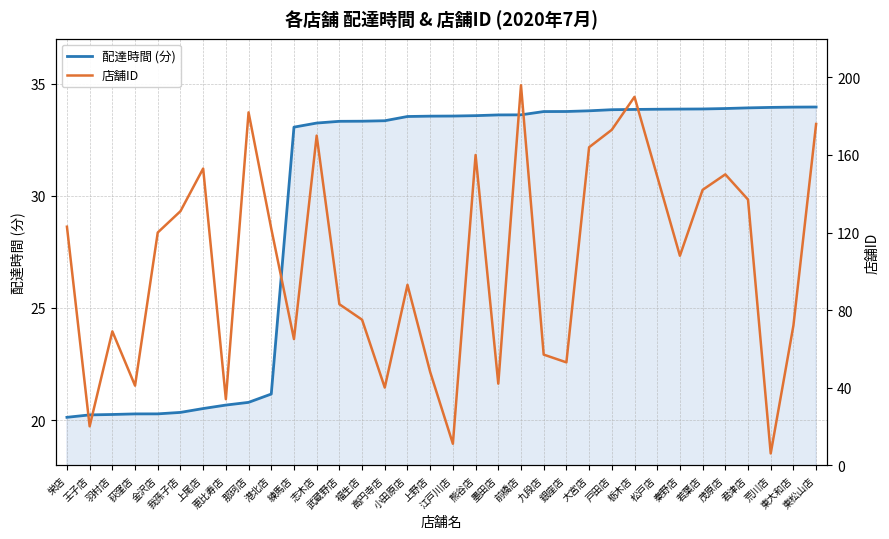

Where is 配達時間 (分) nearest to the value 27?

港北店